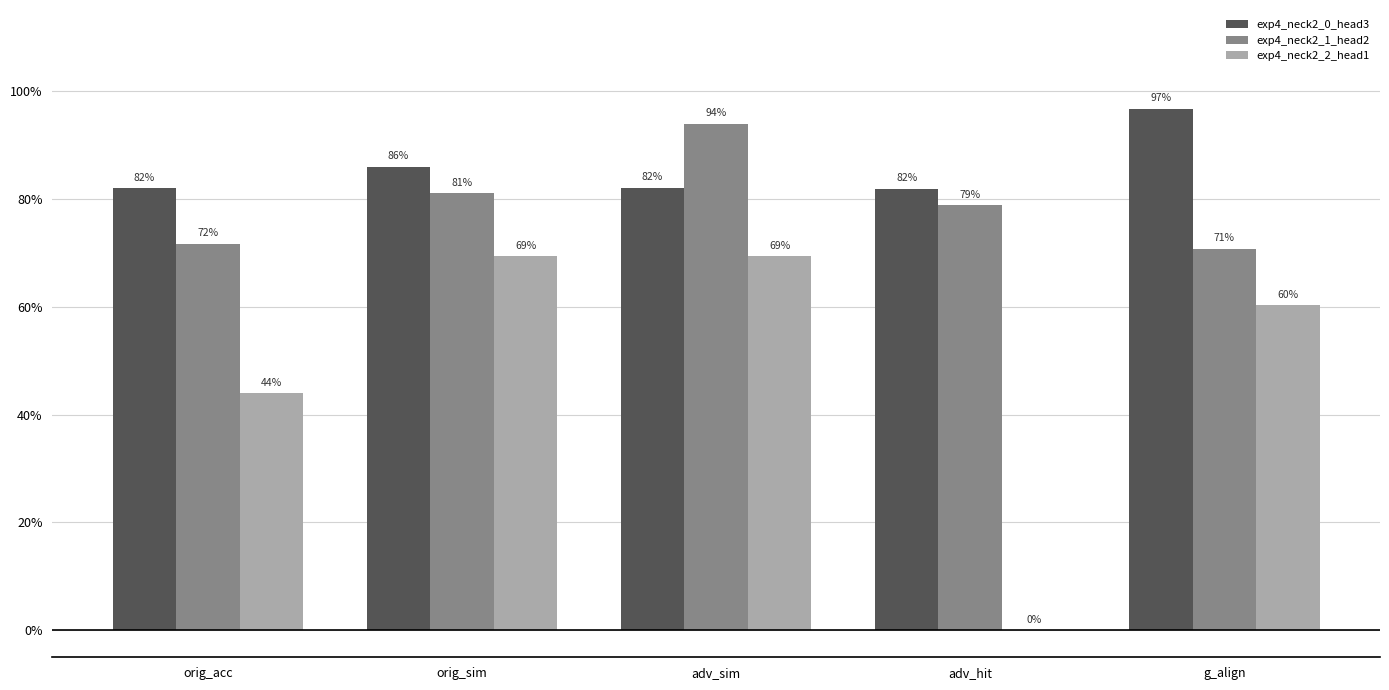

At orig_sim, list the series in order from smallest to largest.

exp4_neck2_2_head1, exp4_neck2_1_head2, exp4_neck2_0_head3